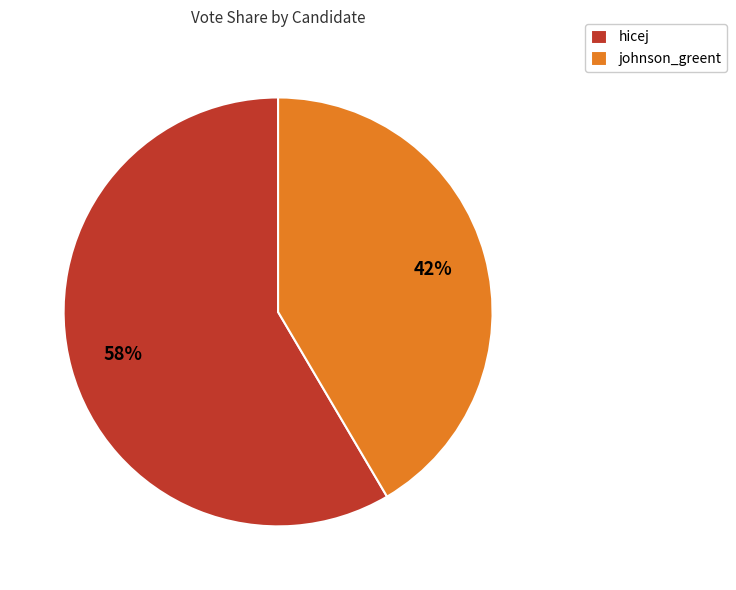

To the nearest percent, what percentage of the pie is hicej?

58%